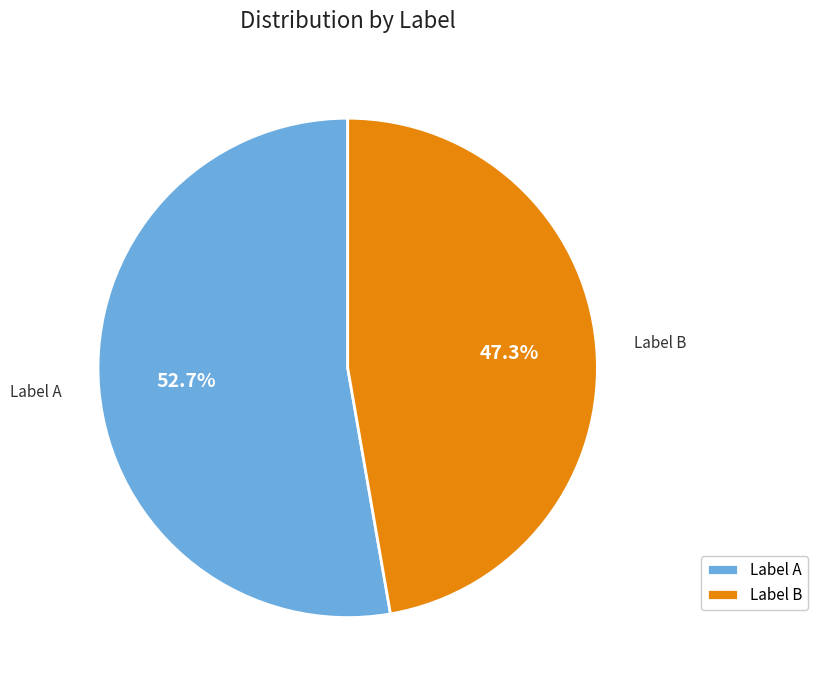

Count the number of slices in the pie.

2